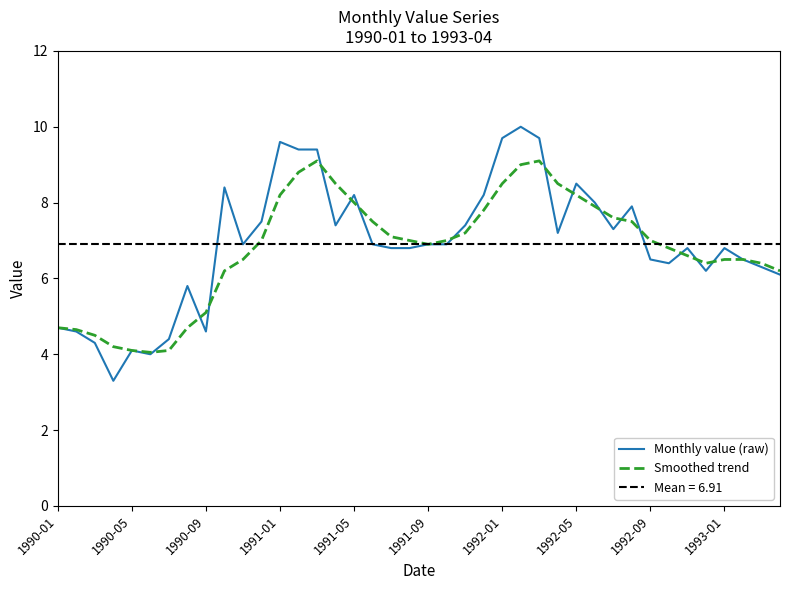

How many distinct data groups are displayed?

2